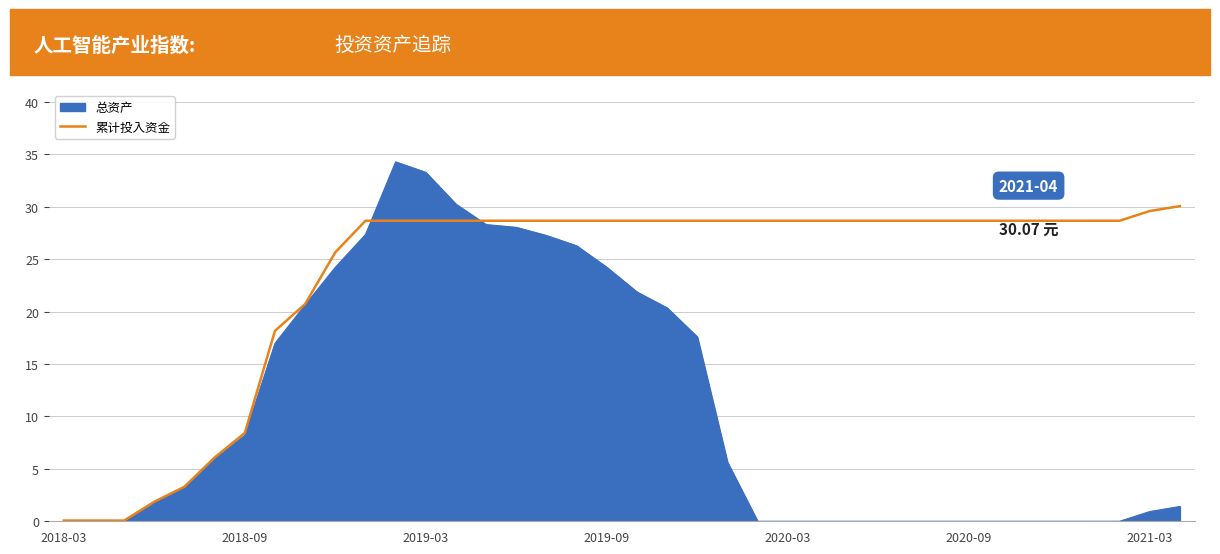

How many distinct data groups are displayed?

2